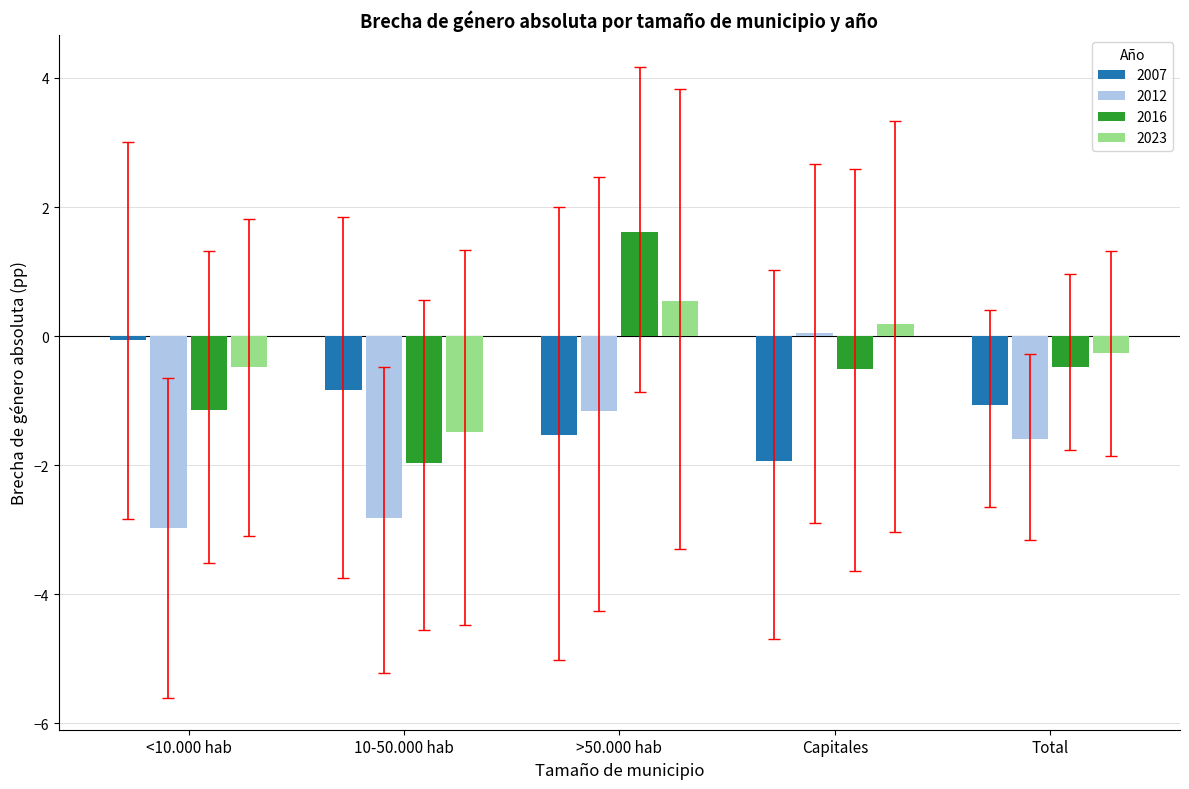

Is the value of 2007 at Capitales greater than the value of 2016 at Total?

No